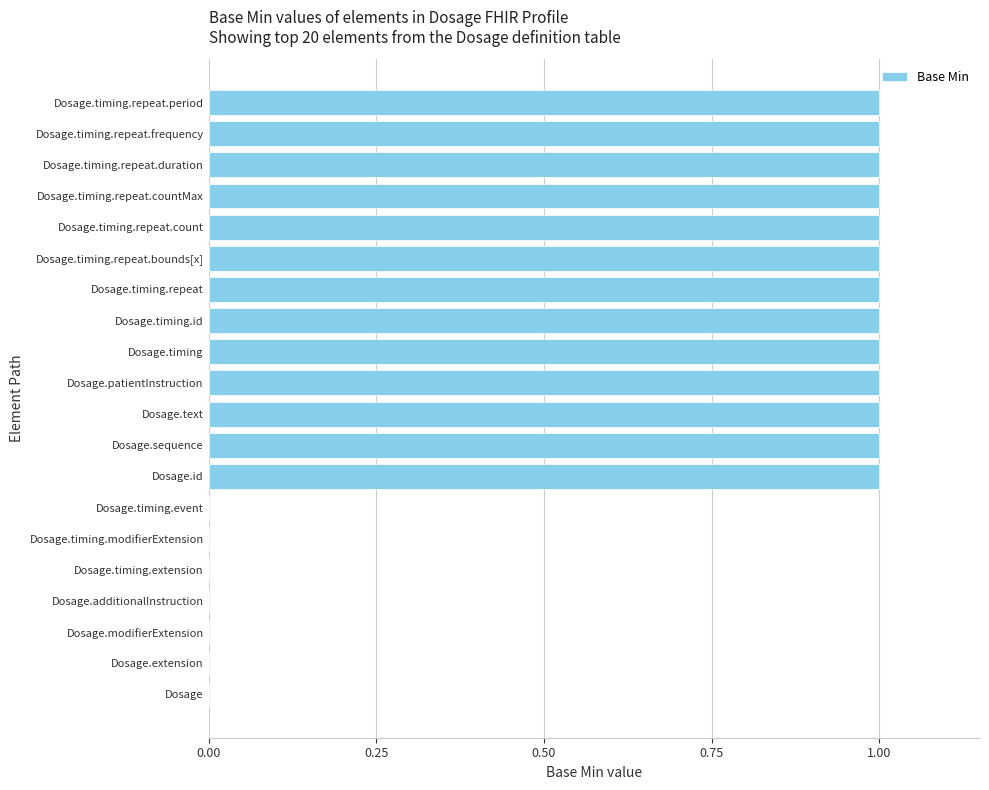

What is the greatest value displayed?

1